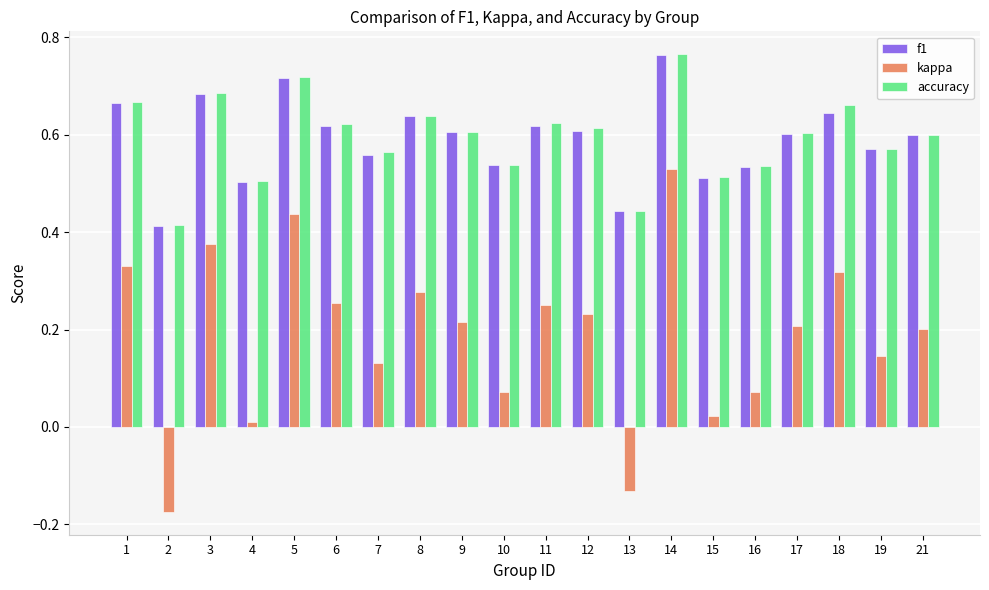

How many groups of bars are there?

20